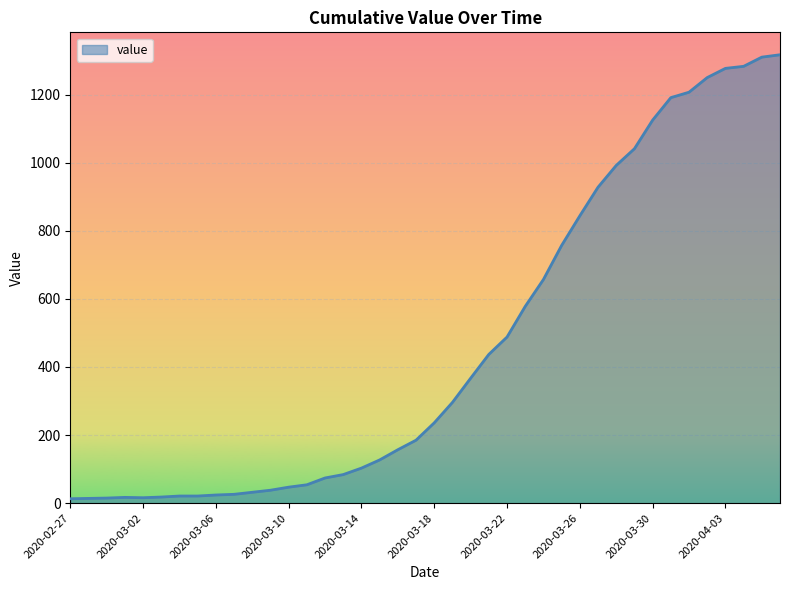

What is the maximum value shown in the chart?

1317